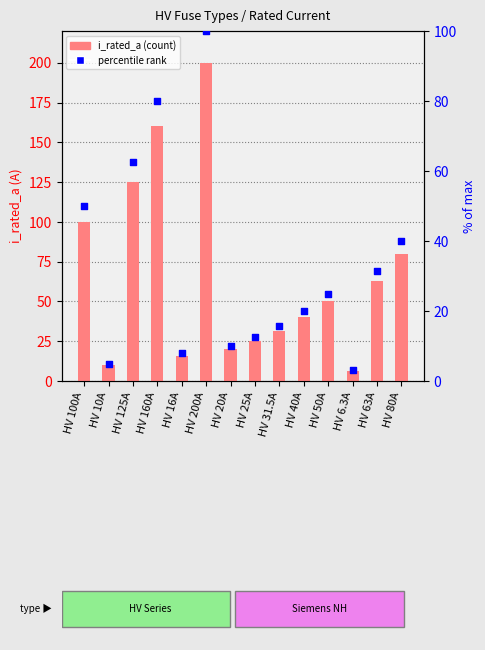

At how many categories does at least one series exceed 19?

11